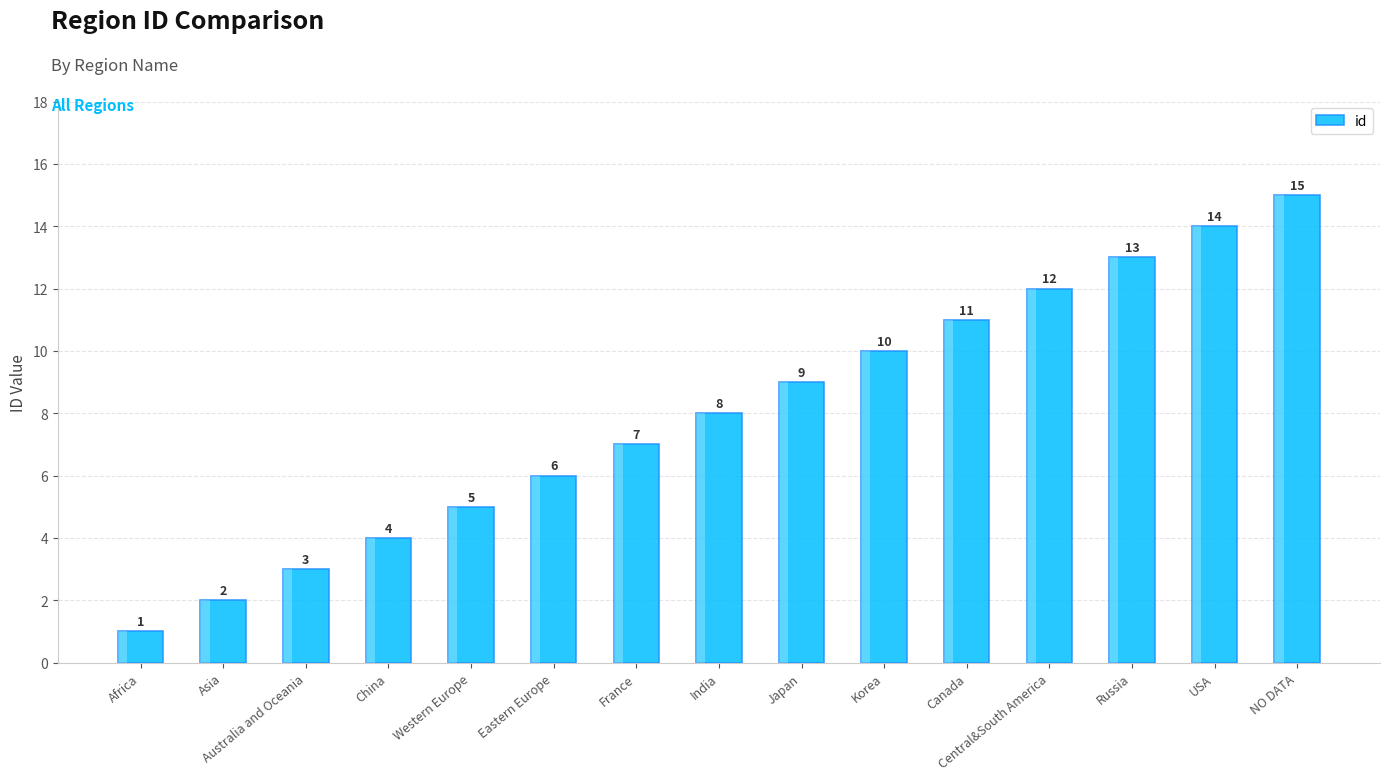

What is the sum of the values at Korea and Eastern Europe?

16